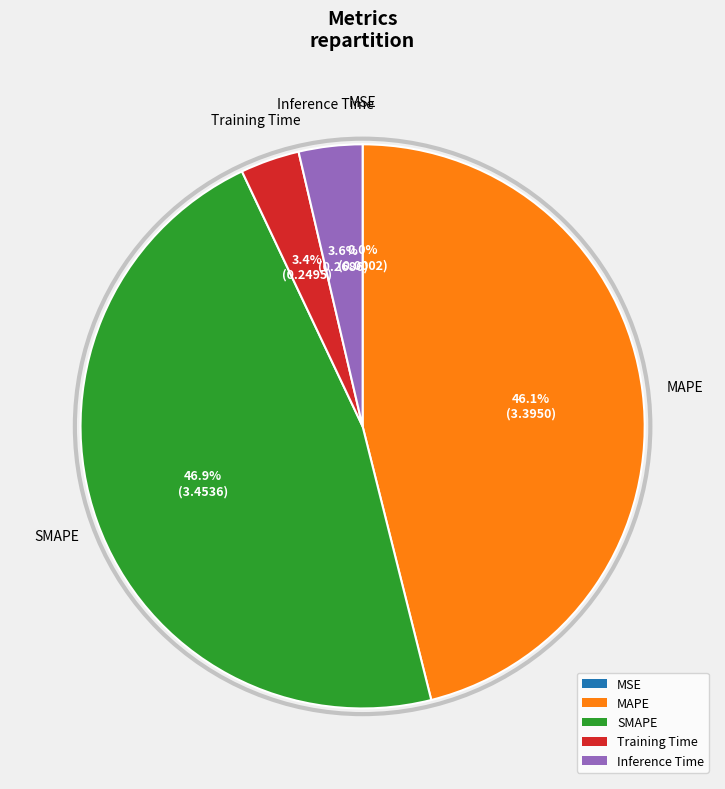

Does any single category account for the majority?

No